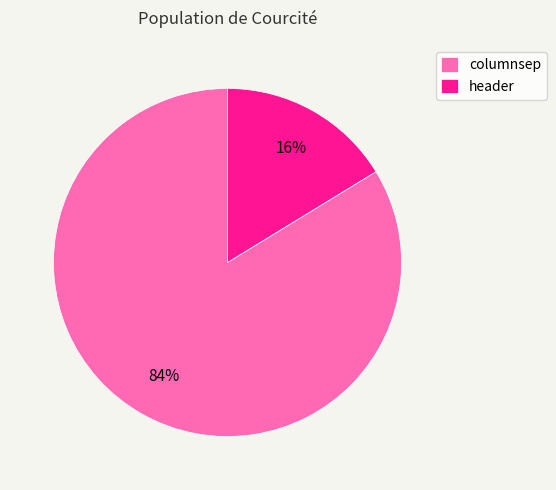

To the nearest percent, what is the average slice percentage?

50%